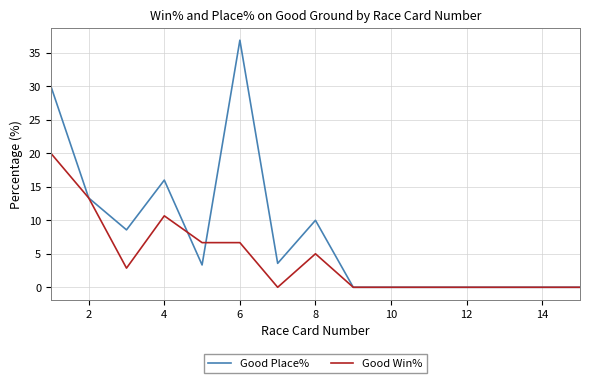

List the series in order of their peak value, highest first.

Good Place%, Good Win%